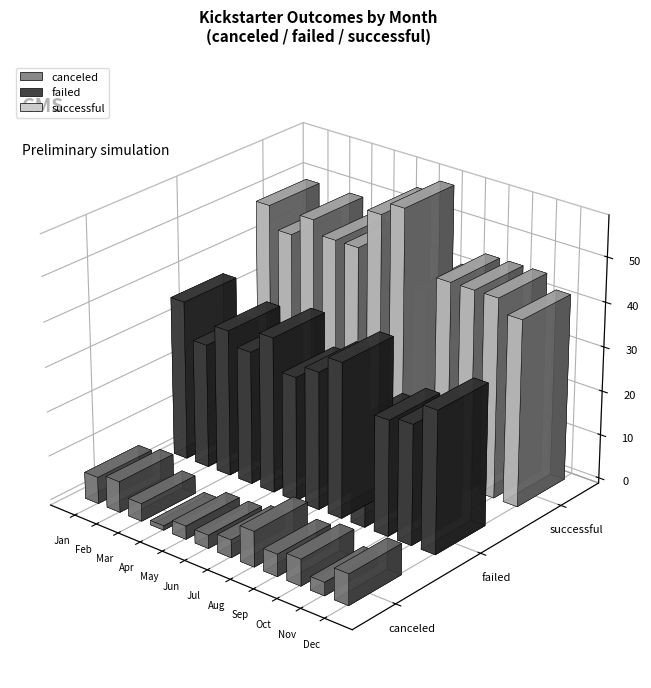

How many values in the failed series exceed 31?

5